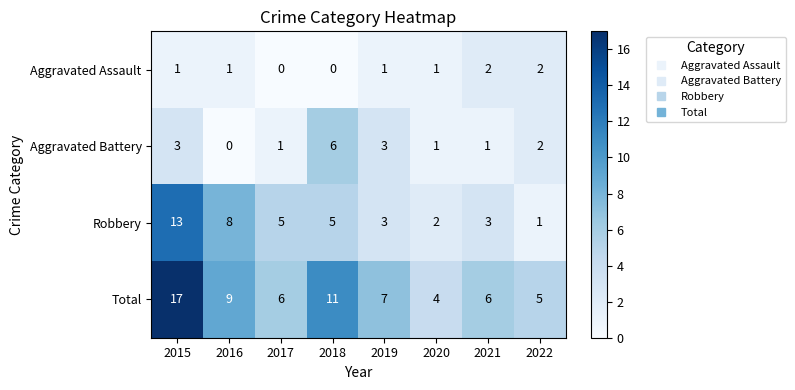

Rank the series at 2021 from highest to lowest value.

Total, Robbery, Aggravated Assault, Aggravated Battery